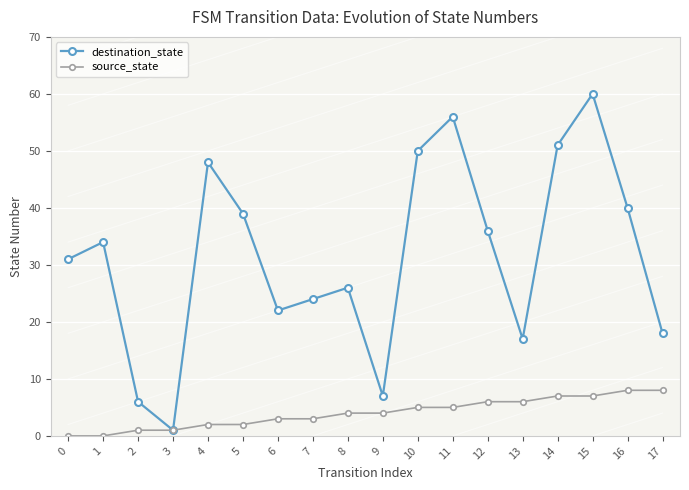

How many lines are shown in the chart?

2